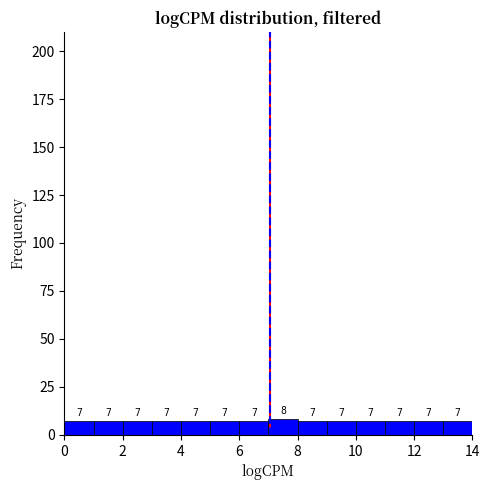

Reading left to right, transcribe this chart: for each bar, give the range it covers on the x-axis and its height.

0 to 1: 7
1 to 2: 7
2 to 3: 7
3 to 4: 7
4 to 5: 7
5 to 6: 7
6 to 7: 7
7 to 8: 8
8 to 9: 7
9 to 10: 7
10 to 11: 7
11 to 12: 7
12 to 13: 7
13 to 14: 7